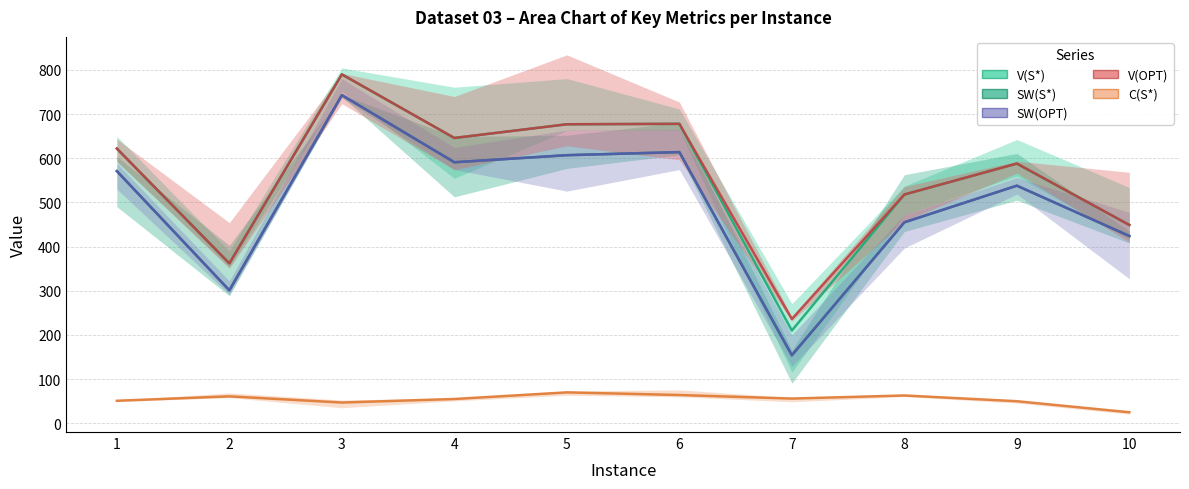

What is the maximum value shown in the chart?

790